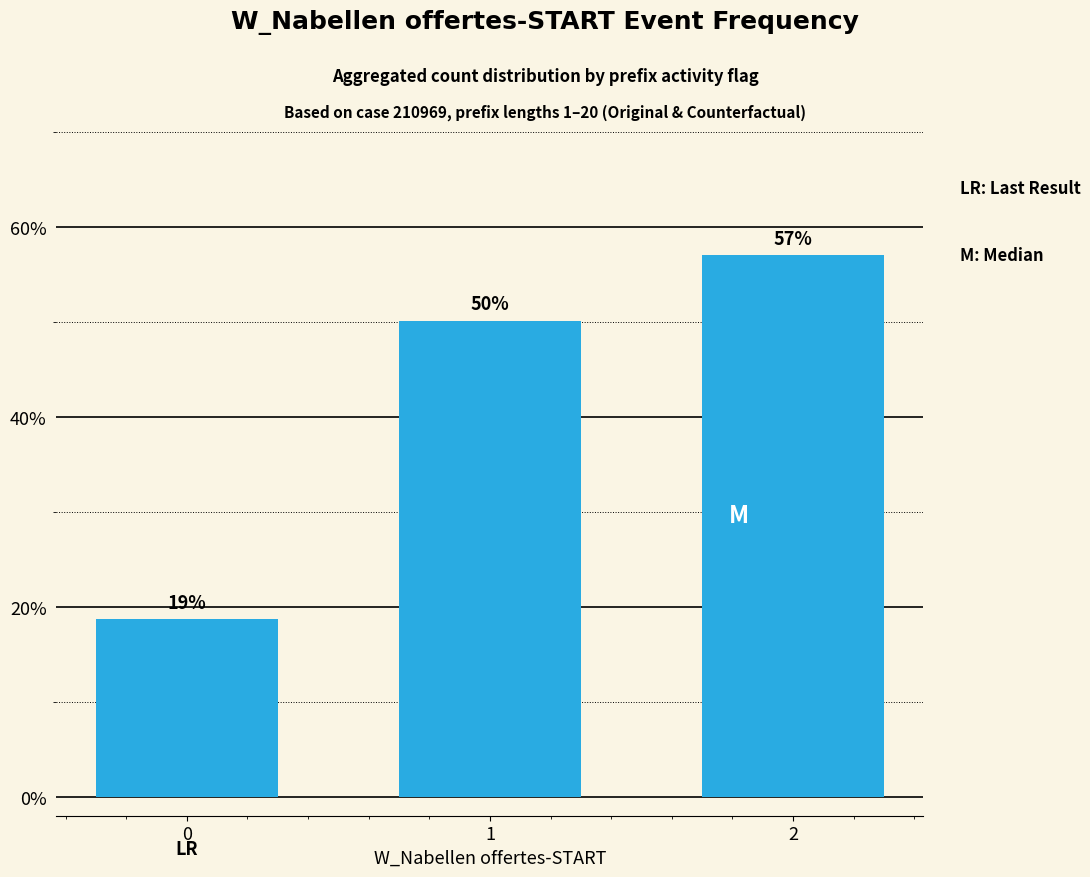

Is it true that the value at 2 is 57.0?

True